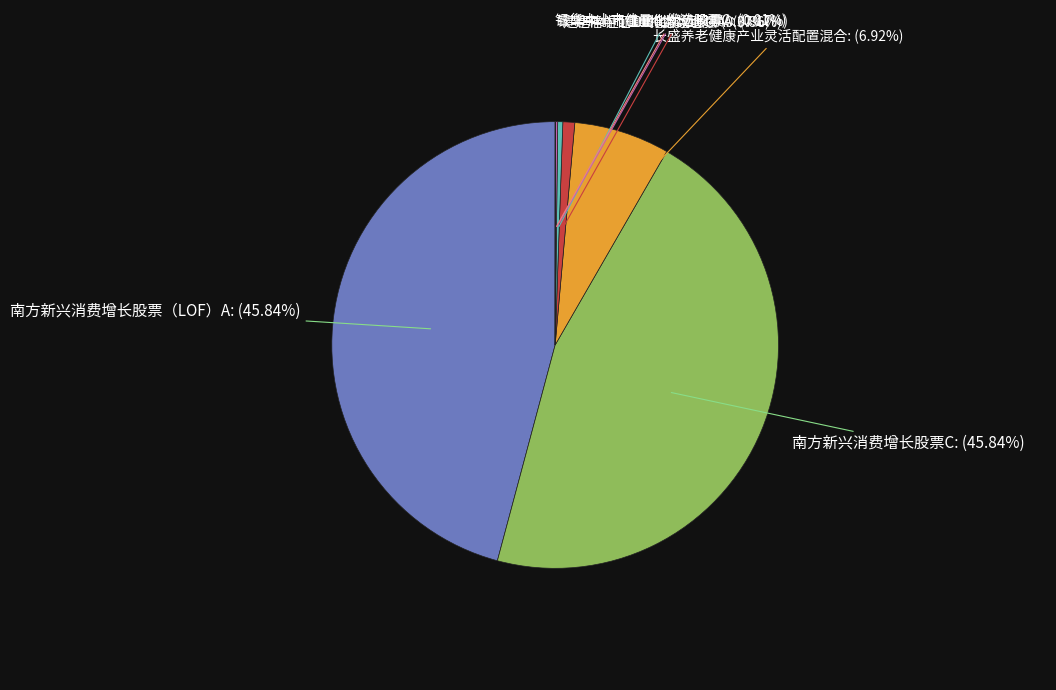

Does any single category account for the majority?

No